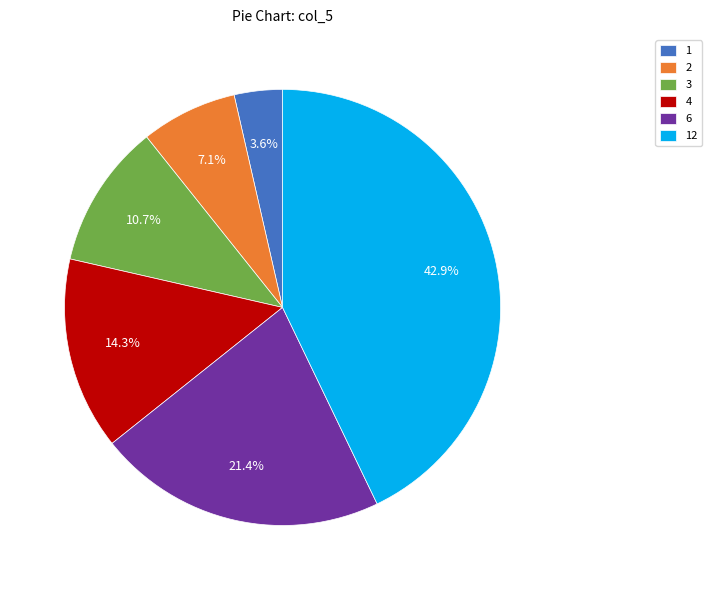

What is the ratio of the value at 2 to the value at 6?

0.3